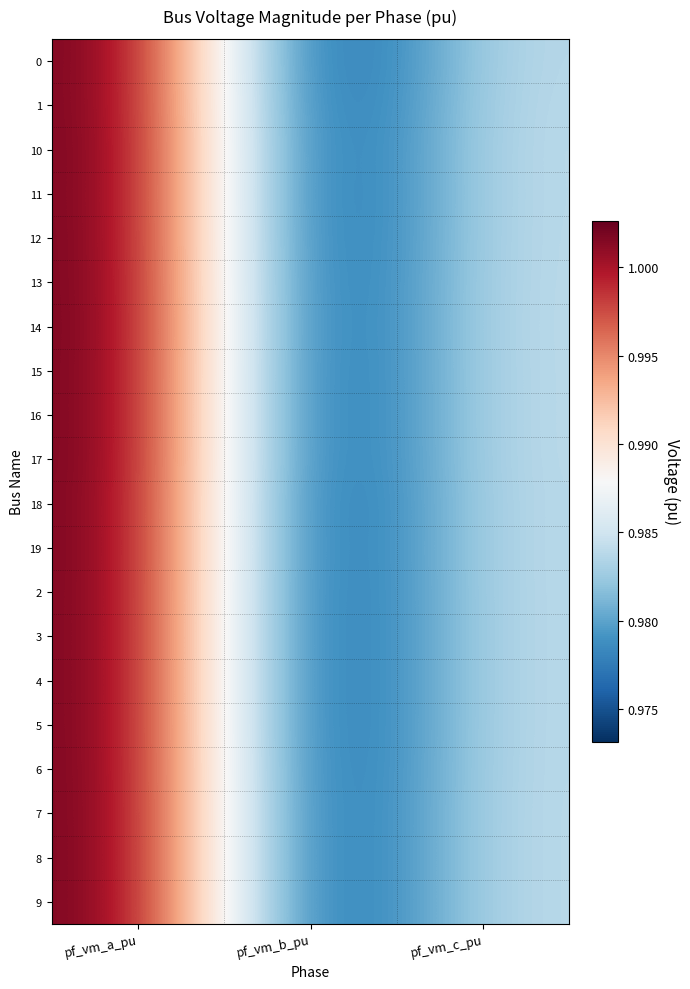

How many series are shown in this chart?

20